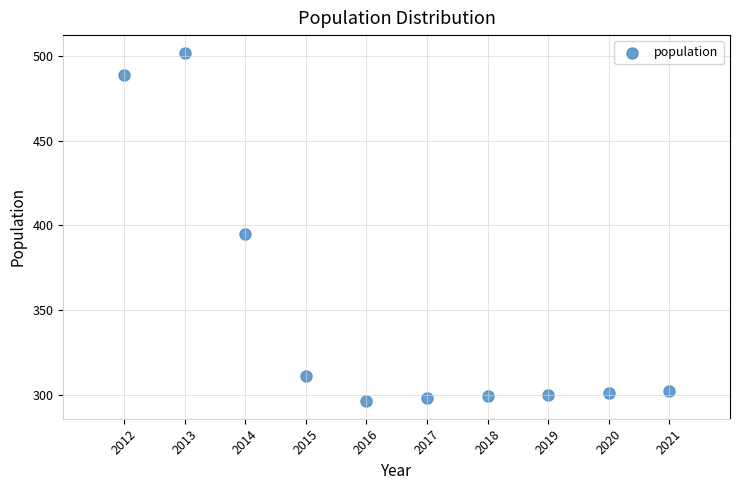

What is the range of Y values (max minus min)?

206